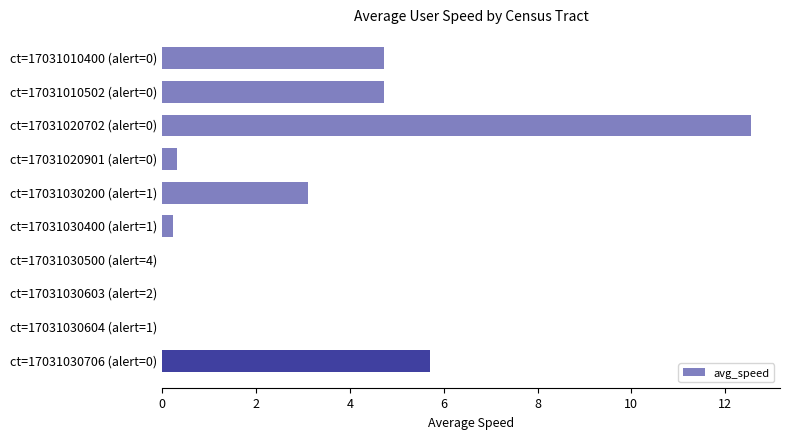

Reading top to bottom, what are all the values shown in this chart?

ct=17031010400 (alert=0)=4.7	ct=17031010502 (alert=0)=4.7	ct=17031020702 (alert=0)=12.5	ct=17031020901 (alert=0)=0.3	ct=17031030200 (alert=1)=3.1	ct=17031030400 (alert=1)=0.2	ct=17031030500 (alert=4)=0.0	ct=17031030603 (alert=2)=0.0	ct=17031030604 (alert=1)=0.0	ct=17031030706 (alert=0)=5.7